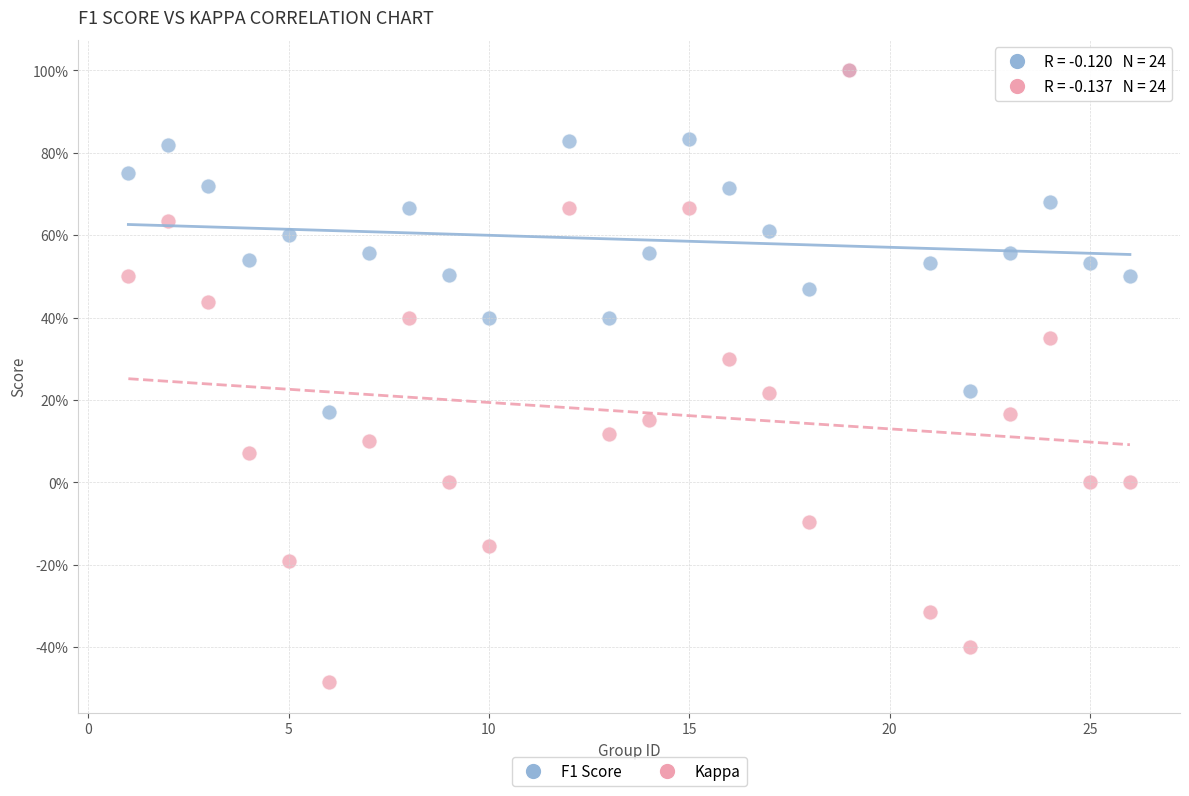

Which series has the widest spread of Y values?

Kappa